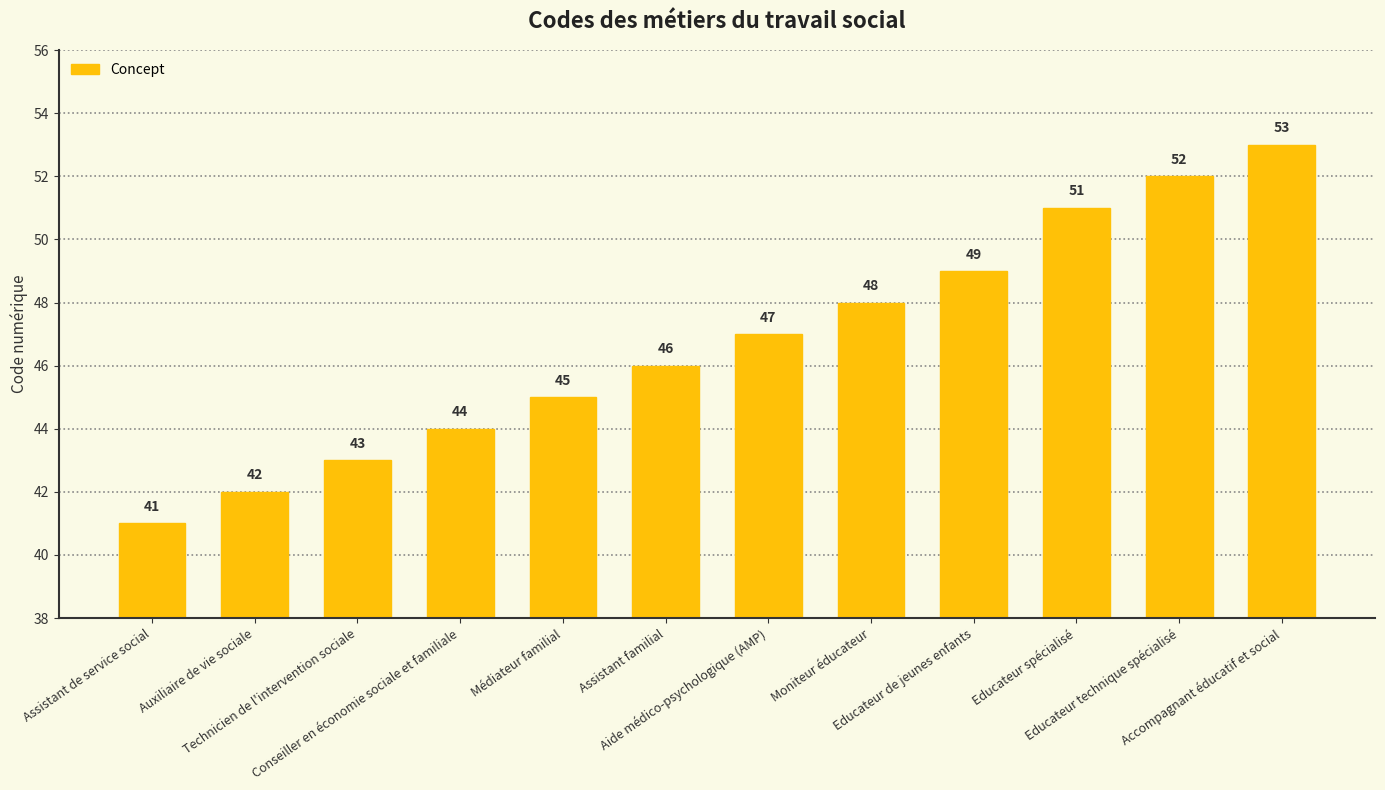

Approximately how many times larger is the value at Aide médico-psychologique (AMP) compared to Educateur spécialisé?

0.9